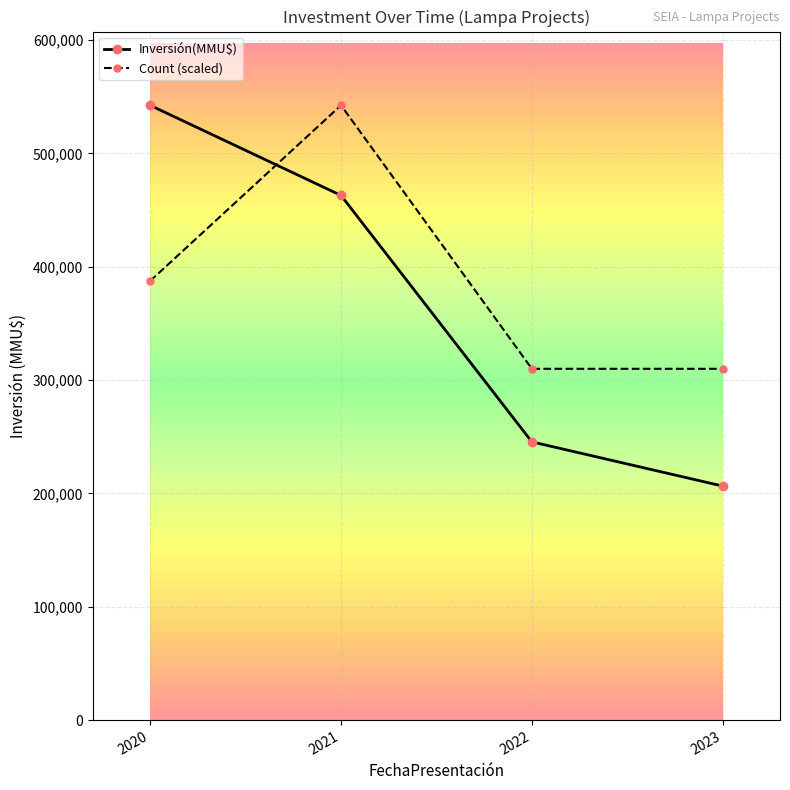

What is the difference between the highest and lowest values at 2021?

79494.0